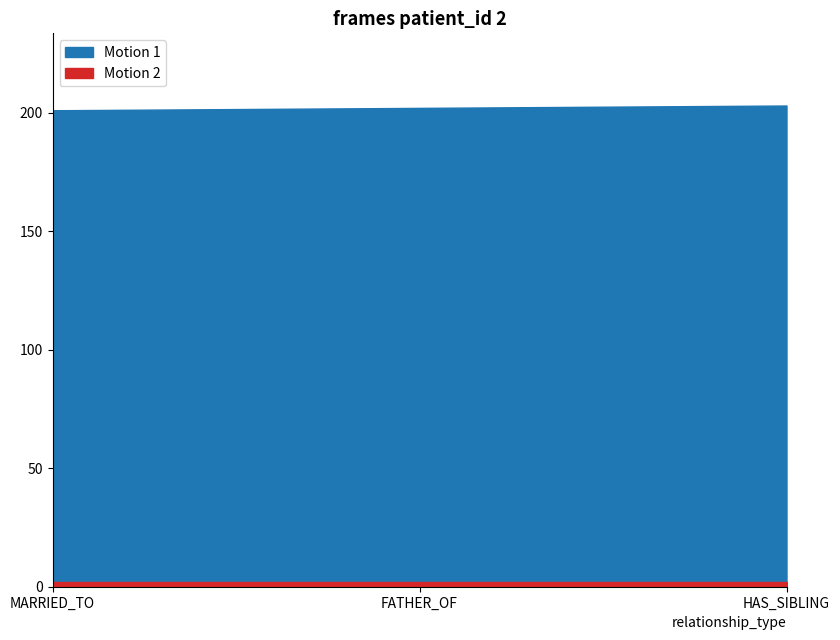

Which series has the widest spread of values?

Motion 1